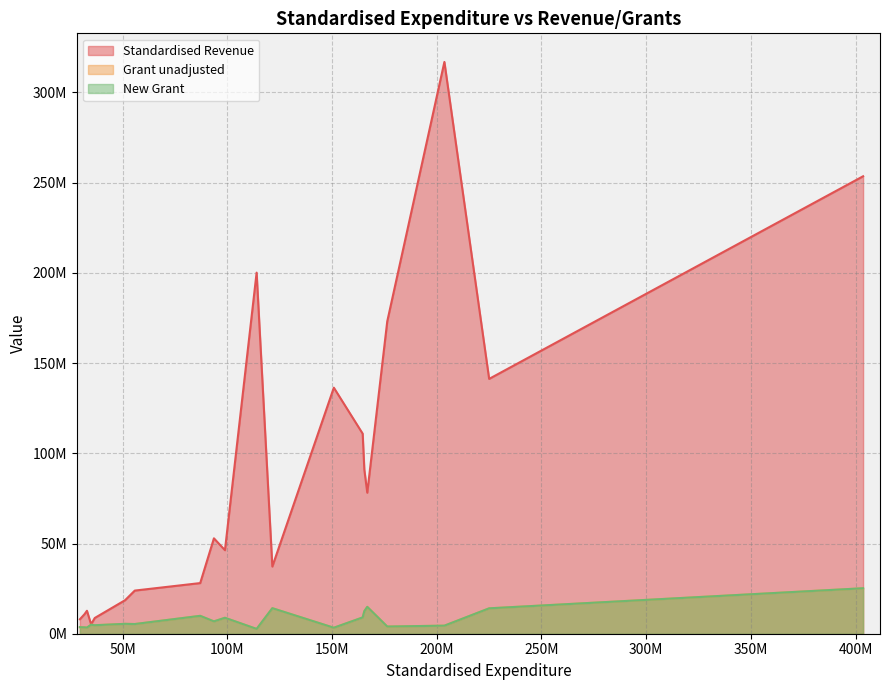

True or false: New Grant has a value of 2055012 at Boroondara C.

False